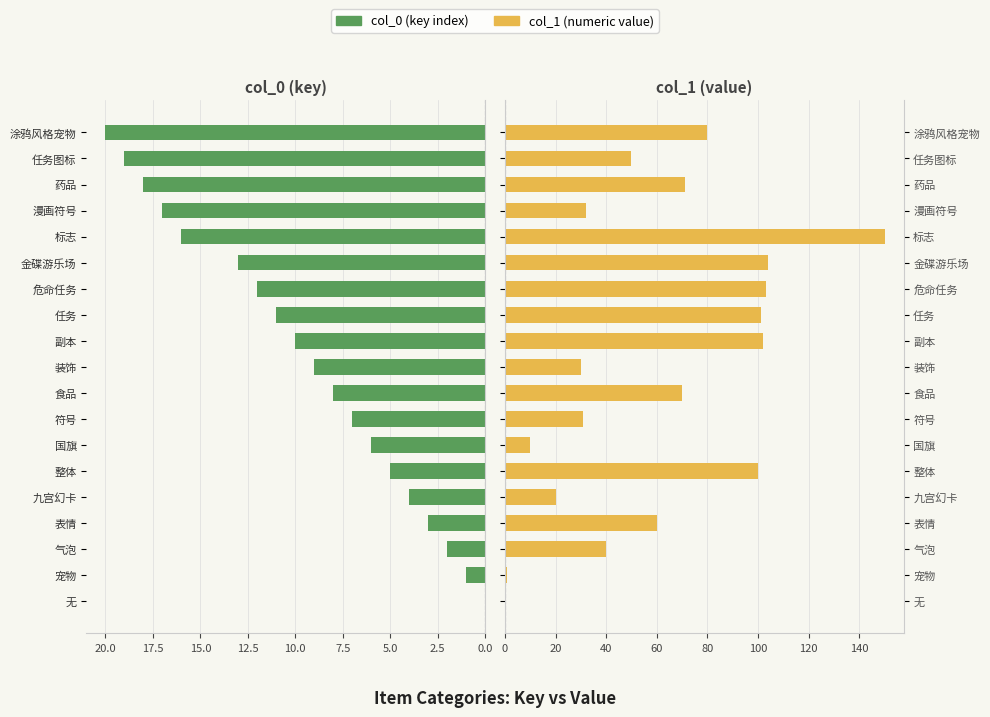

Rank the series by their maximum value, from lowest to highest.

col_0 (key index), col_1 (numeric value)